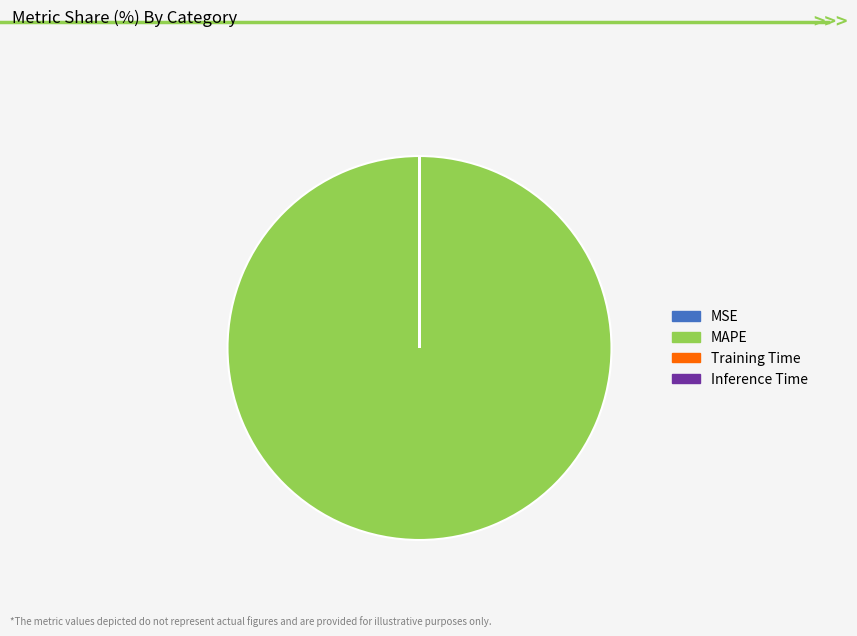

Which slice is the largest?

MAPE